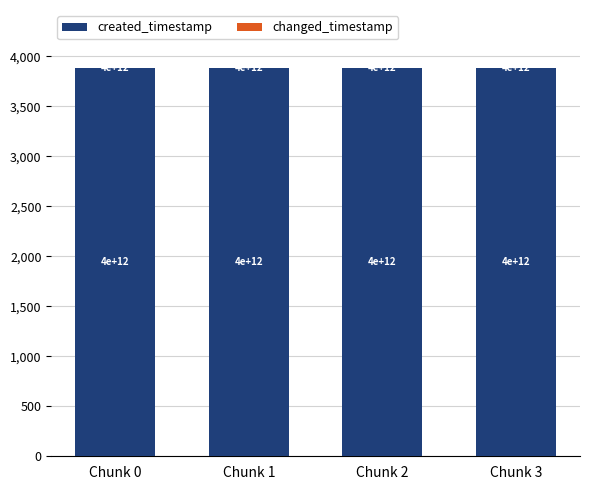

Which series has the largest range (max minus min)?

created_timestamp